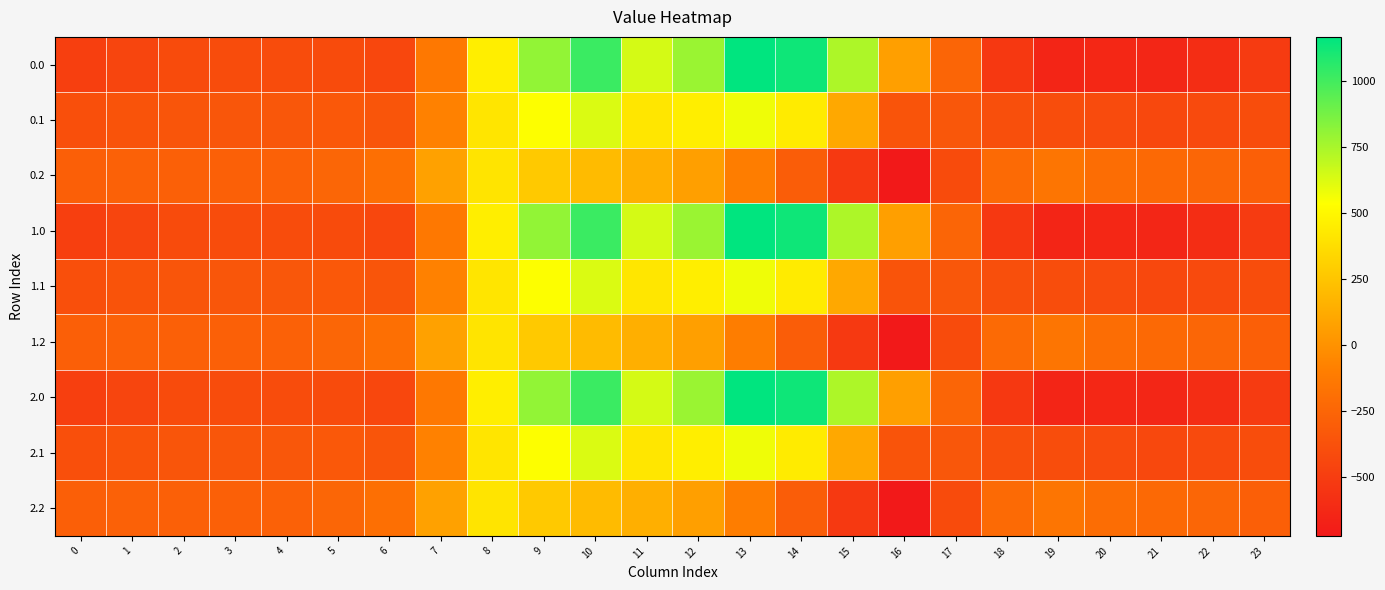

Reading right to left, list all the values displayed in this chart.

0.0: 23=-511.3	22=-592.3	21=-638.4	20=-629.9	19=-644.5	18=-529.6	17=-250.3	16=67.6	15=739.0	14=1128.3	13=1167.2	12=784.4	11=640.9	10=1023.2	9=804.0	8=454.2	7=-136.4	6=-435.0	5=-410.8	4=-404.9	3=-404.4	2=-410.3	1=-449.5	0=-482.0
0.1: 23=-399.4	22=-419.9	21=-432.4	20=-414.5	19=-399.7	18=-388.5	17=-340.1	16=-353.7	15=111.1	14=438.6	13=574.0	12=456.1	11=415.4	10=628.1	9=542.1	8=412.6	7=-81.6	6=-345.2	5=-329.5	4=-339.6	3=-342.7	2=-347.9	1=-361.1	0=-384.6
0.2: 23=-287.5	22=-247.4	21=-226.4	20=-199.2	19=-151.1	18=-223.1	17=-409.5	16=-721.2	15=-522.2	14=-301.9	13=-104.4	12=65.2	11=149.1	10=202.5	9=271.1	8=407.2	7=77.9	6=-187.1	5=-248.1	4=-274.4	3=-281.0	2=-285.5	1=-272.7	0=-287.1
1.0: 23=-511.3	22=-592.3	21=-638.4	20=-629.9	19=-644.5	18=-529.6	17=-250.3	16=67.6	15=739.0	14=1128.3	13=1167.2	12=784.4	11=640.9	10=1023.2	9=804.0	8=454.2	7=-136.4	6=-435.0	5=-410.8	4=-404.9	3=-404.4	2=-410.3	1=-449.5	0=-482.0
1.1: 23=-399.4	22=-419.9	21=-432.4	20=-414.5	19=-399.7	18=-388.5	17=-340.1	16=-353.7	15=111.1	14=438.6	13=574.0	12=456.1	11=415.4	10=628.1	9=542.1	8=412.6	7=-81.6	6=-345.2	5=-329.5	4=-339.6	3=-342.7	2=-347.9	1=-361.1	0=-384.6
1.2: 23=-287.5	22=-247.4	21=-226.4	20=-199.2	19=-151.1	18=-223.1	17=-409.5	16=-721.2	15=-522.2	14=-301.9	13=-104.4	12=65.2	11=149.1	10=202.5	9=271.1	8=407.2	7=77.9	6=-187.1	5=-248.1	4=-274.4	3=-281.0	2=-285.5	1=-272.7	0=-287.1
2.0: 23=-511.3	22=-592.3	21=-638.4	20=-629.9	19=-644.5	18=-529.6	17=-250.3	16=67.6	15=739.0	14=1128.3	13=1167.2	12=784.4	11=640.9	10=1023.2	9=804.0	8=454.2	7=-136.4	6=-435.0	5=-410.8	4=-404.9	3=-404.4	2=-410.3	1=-449.5	0=-482.0
2.1: 23=-399.4	22=-419.9	21=-432.4	20=-414.5	19=-399.7	18=-388.5	17=-340.1	16=-353.7	15=111.1	14=438.6	13=574.0	12=456.1	11=415.4	10=628.1	9=542.1	8=412.6	7=-81.6	6=-345.2	5=-329.5	4=-339.6	3=-342.7	2=-347.9	1=-361.1	0=-384.6
2.2: 23=-287.5	22=-247.4	21=-226.4	20=-199.2	19=-151.1	18=-223.1	17=-409.5	16=-721.2	15=-522.2	14=-301.9	13=-104.4	12=65.2	11=149.1	10=202.5	9=271.1	8=407.2	7=77.9	6=-187.1	5=-248.1	4=-274.4	3=-281.0	2=-285.5	1=-272.7	0=-287.1